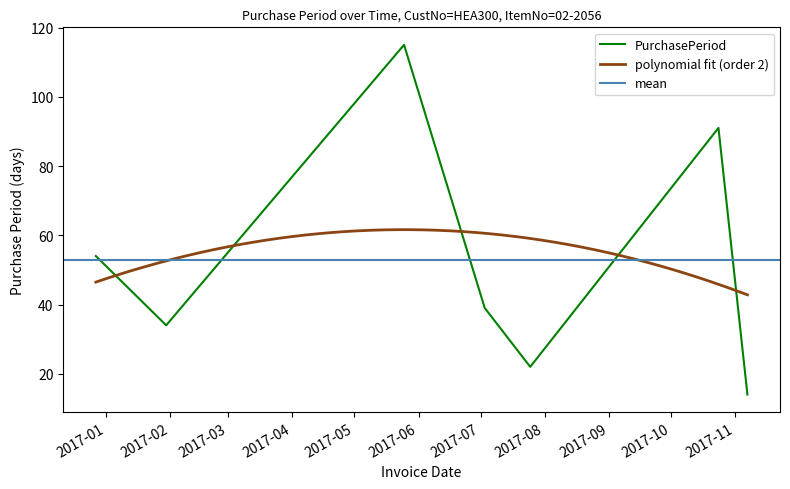

The chart shows a value of 39 at 2017-07-03. True or false?

True